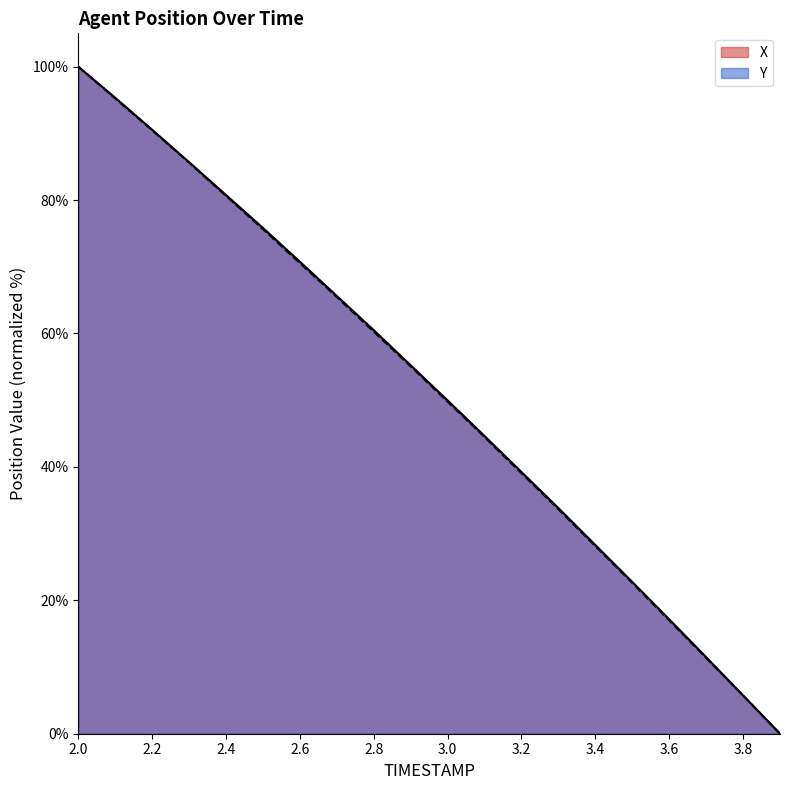

Is the value of Y at 3.8 greater than the value of X at 3.7?

No